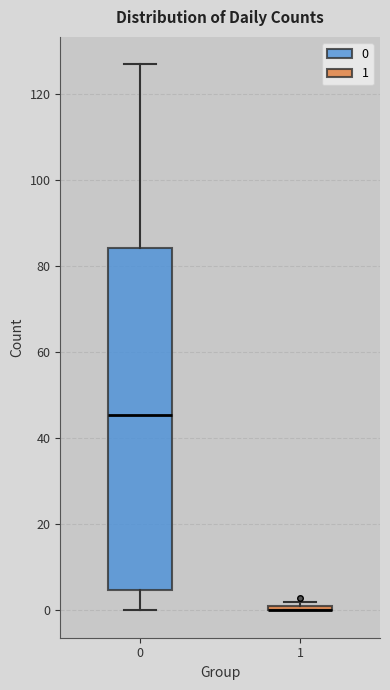

Which box is the tallest, from its lower edge to its upper edge?

0